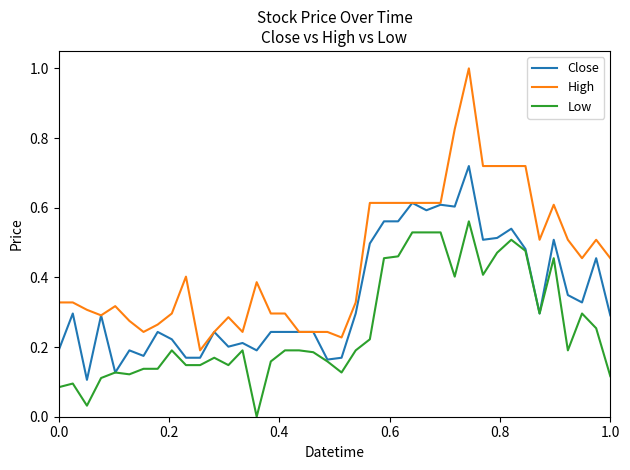

True or false: High and Low cross at least once.

False